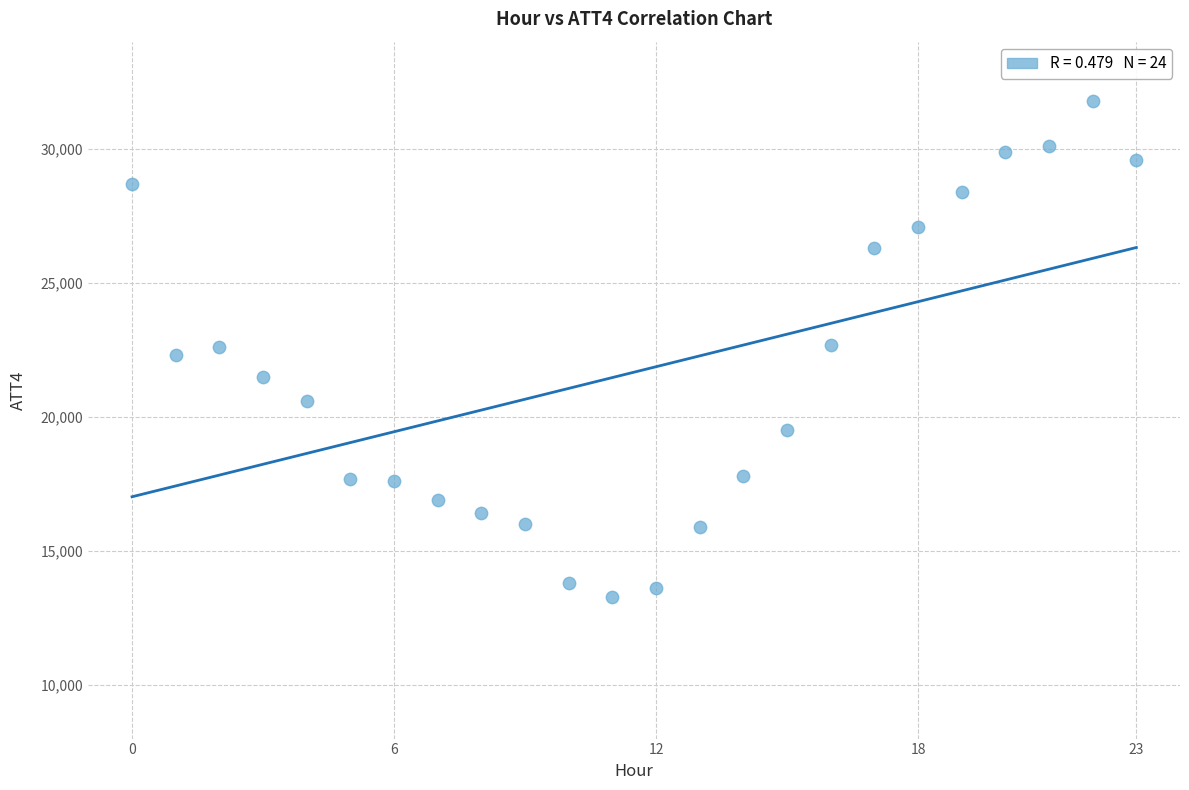

What is the range of Y values (max minus min)?

18500